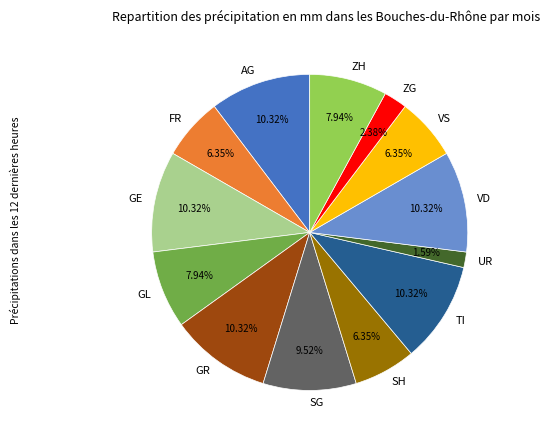

Do SH and TI together represent more than half of the pie?

No